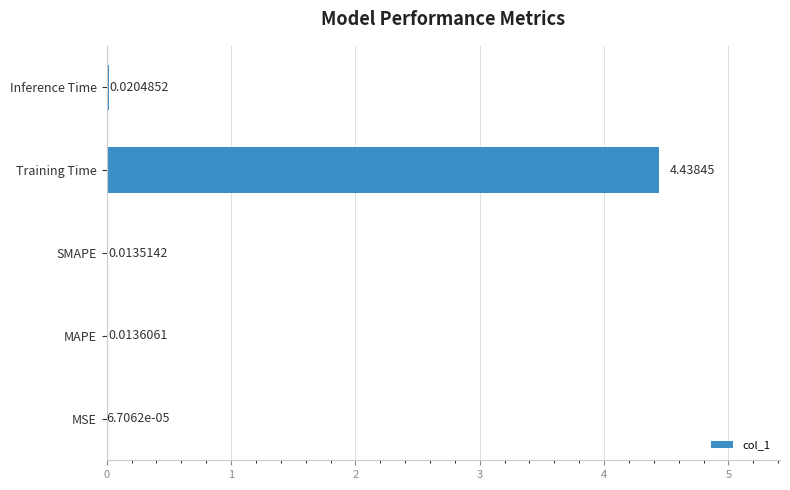

What is the sum of all values?

4.5